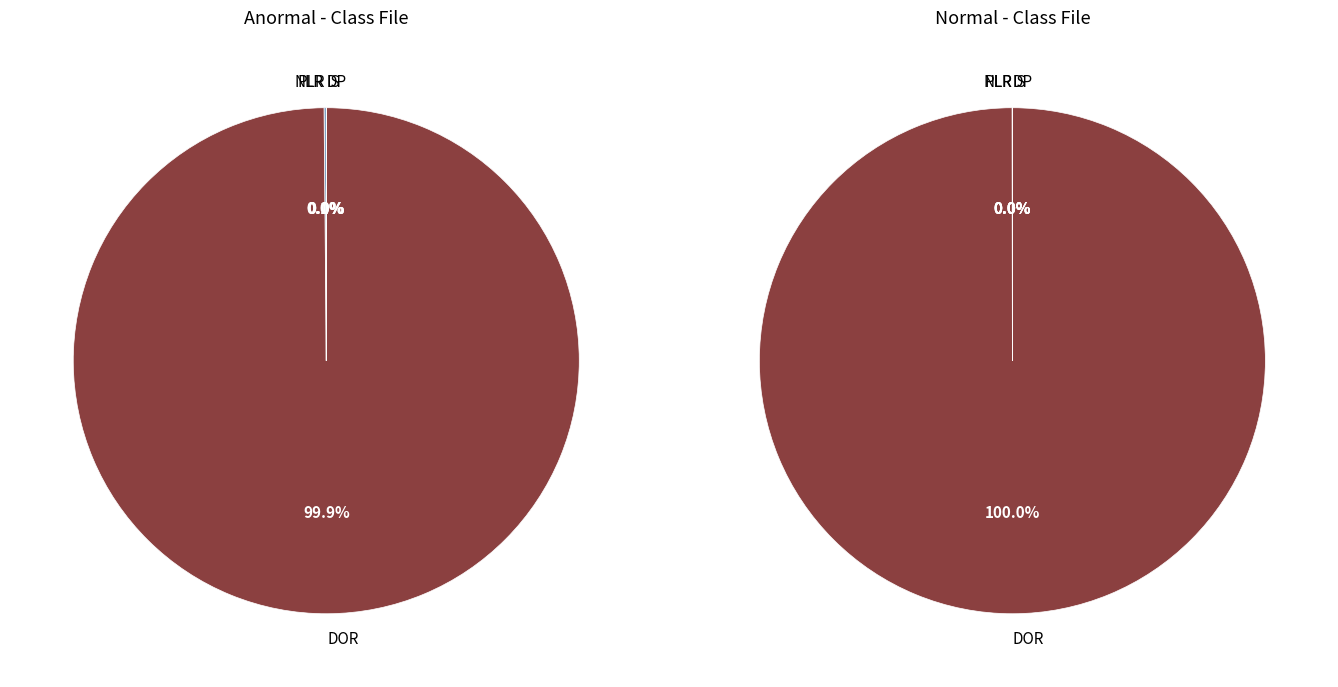

What is the largest slice in the pie chart?

DOR